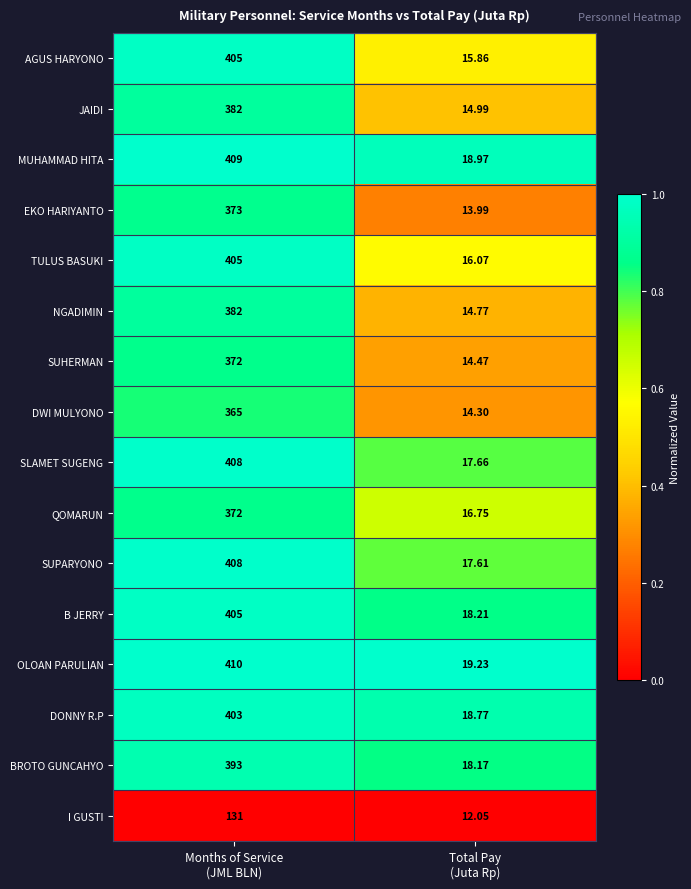

Which series has the largest total across all categories?

OLOAN PARULIAN